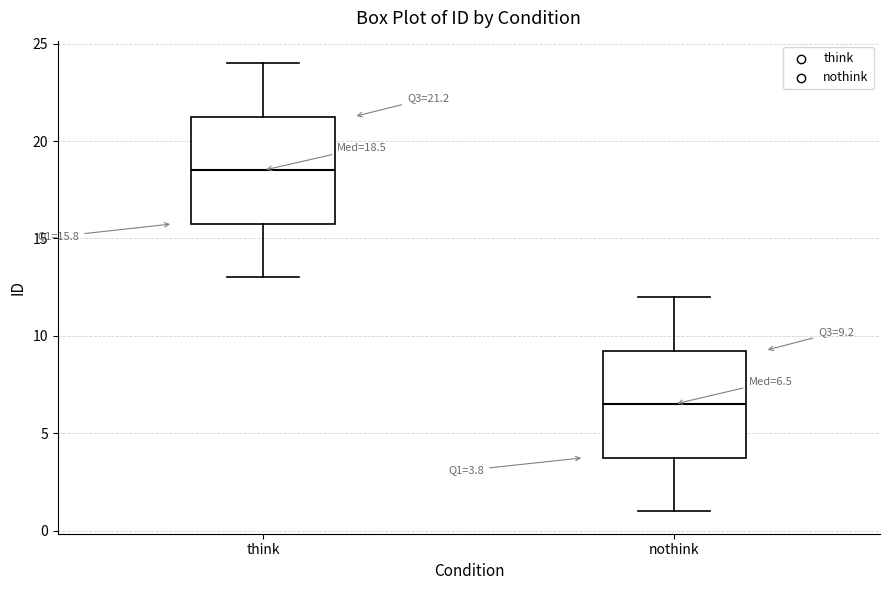

Which box's median line is the lowest?

nothink